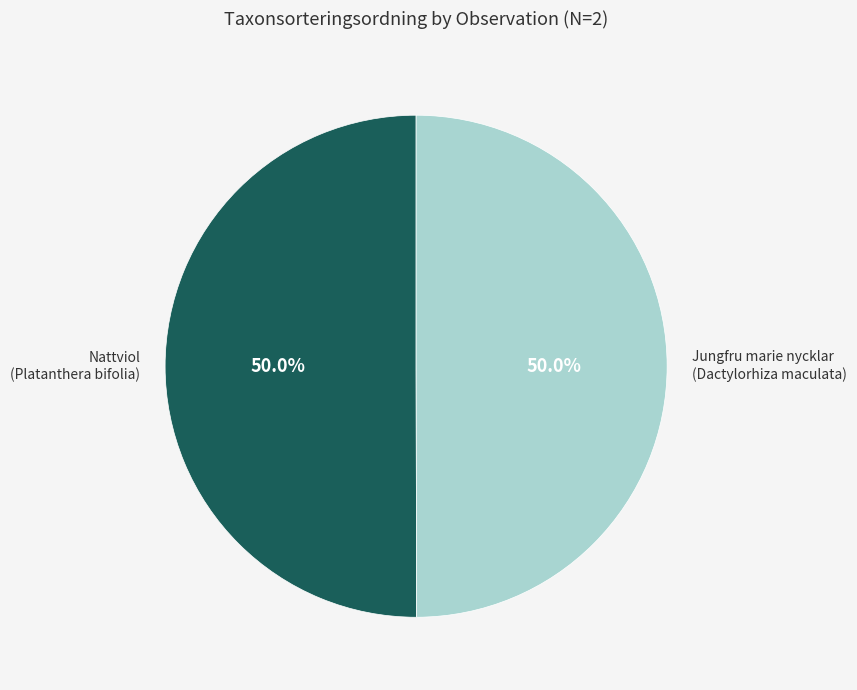

What is the ratio of the value at Jungfru marie nycklar (Dactylorhiza maculata) to the value at Nattviol (Platanthera bifolia)?

1.0